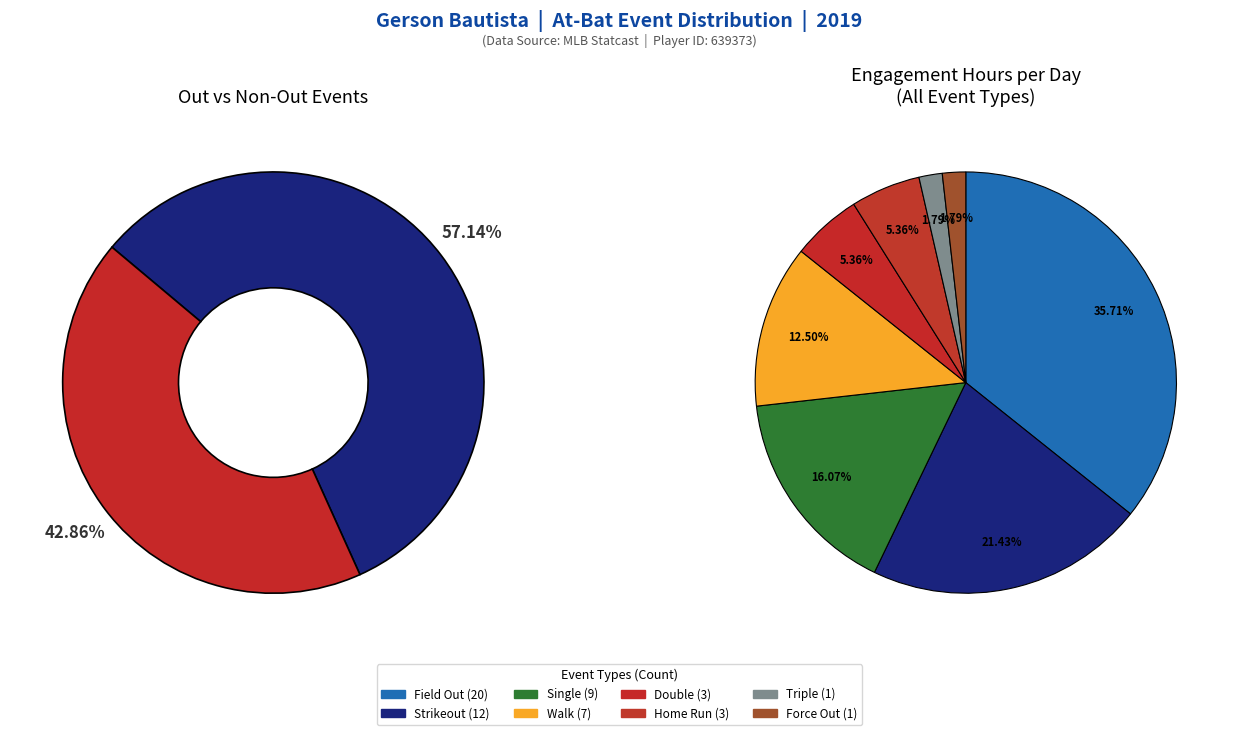

Is it true that walk is 20% of the pie?

False